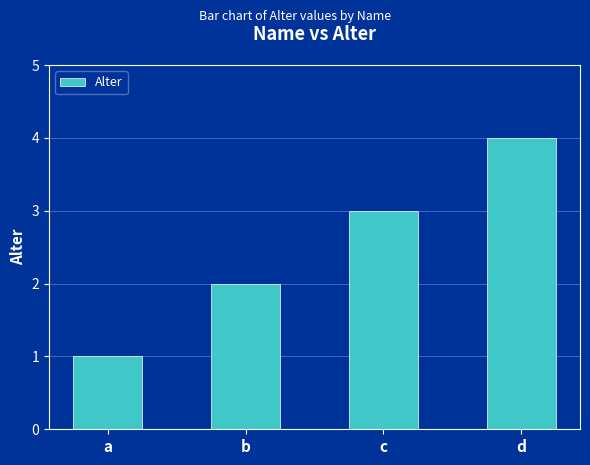

At which category does the chart reach its minimum across all series?

a